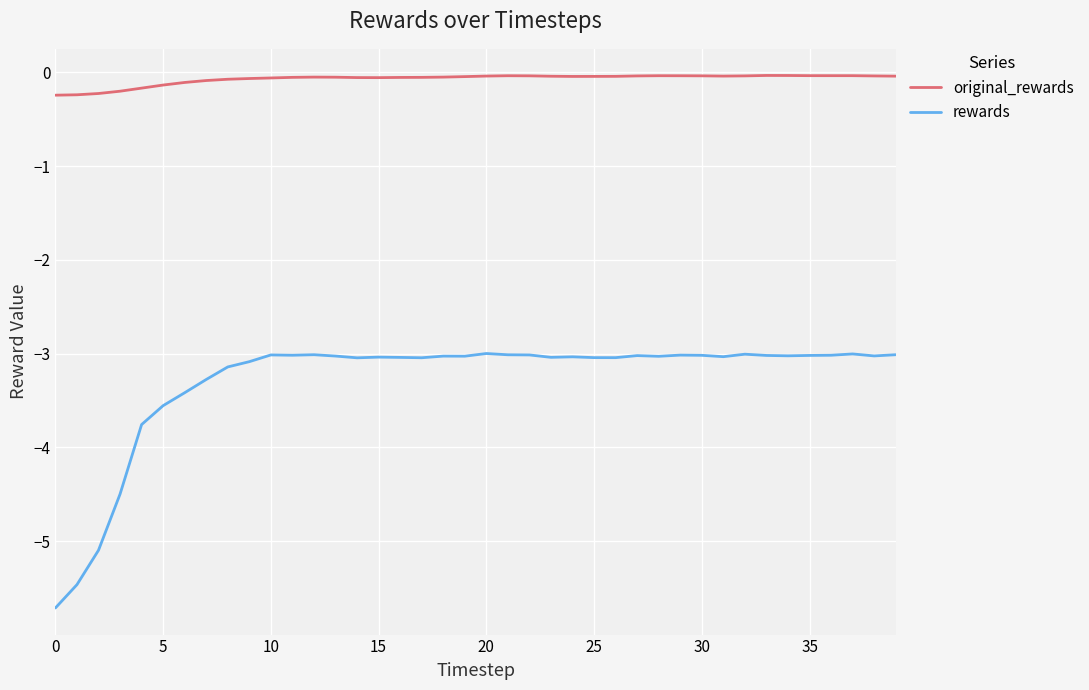

True or false: rewards and original_rewards intersect in this chart.

False